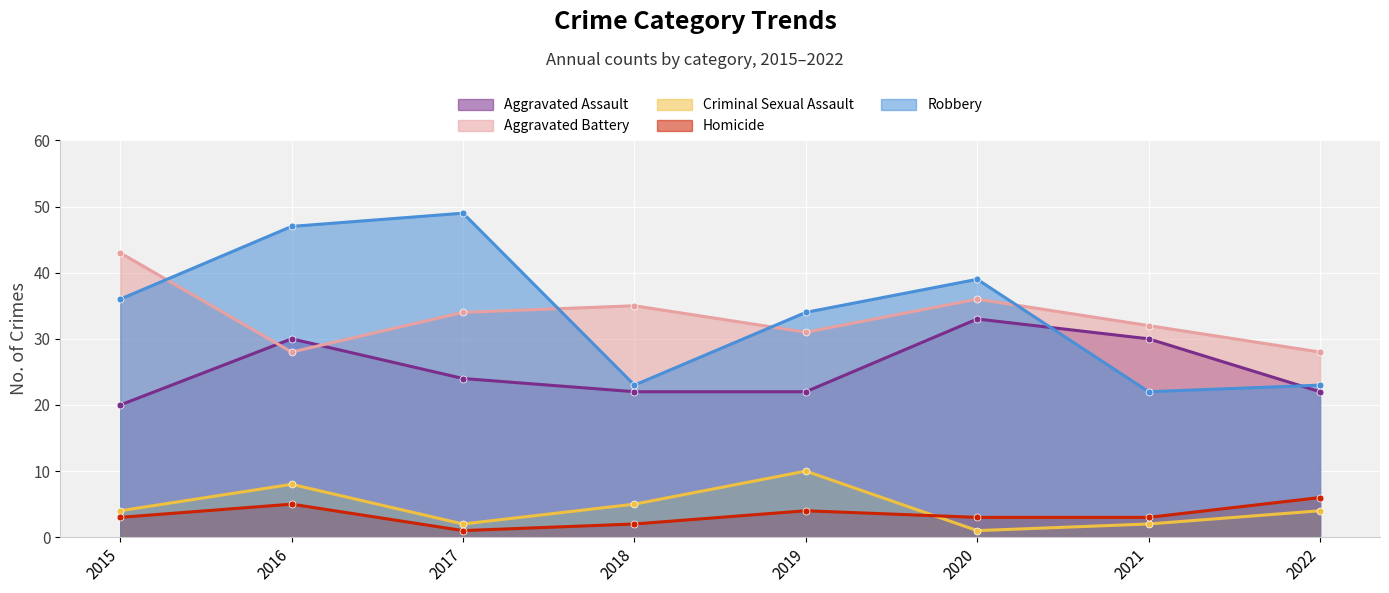

True or false: Robbery and Homicide cross at least once.

False